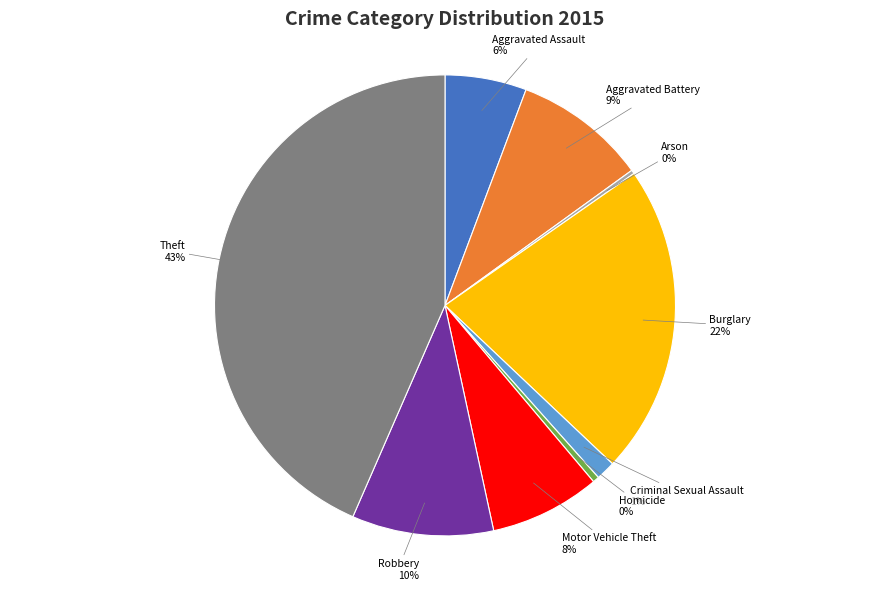

Is there a majority slice in this chart?

No